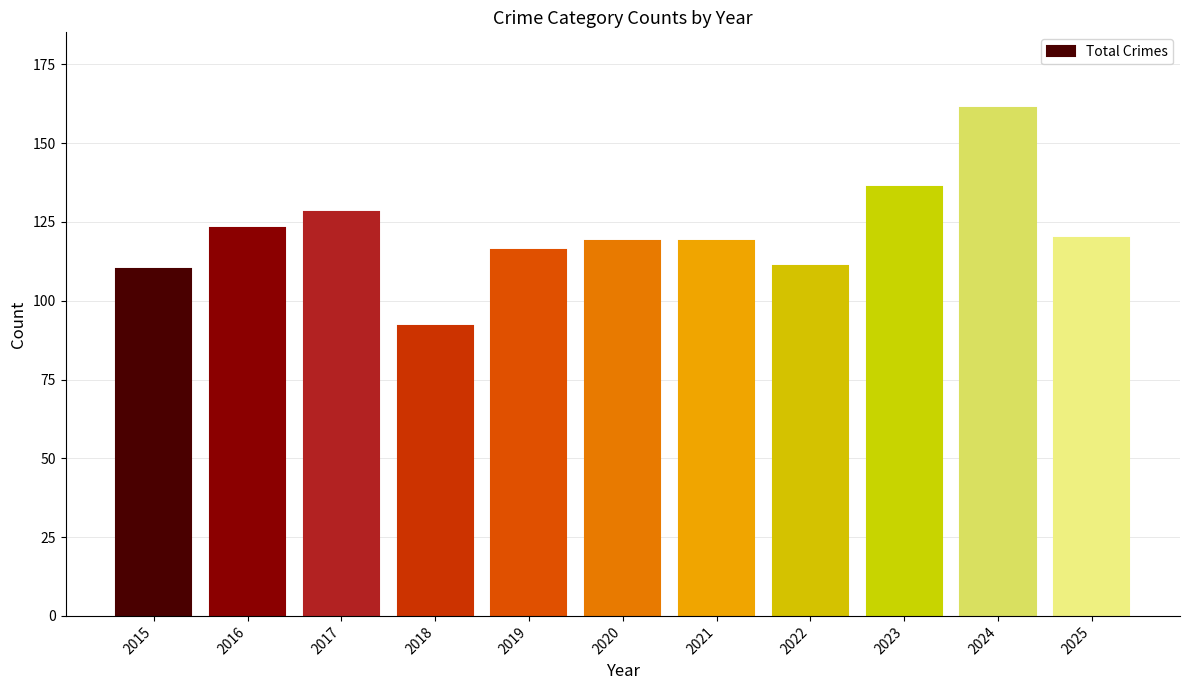

What is the minimum value shown in the chart?

92